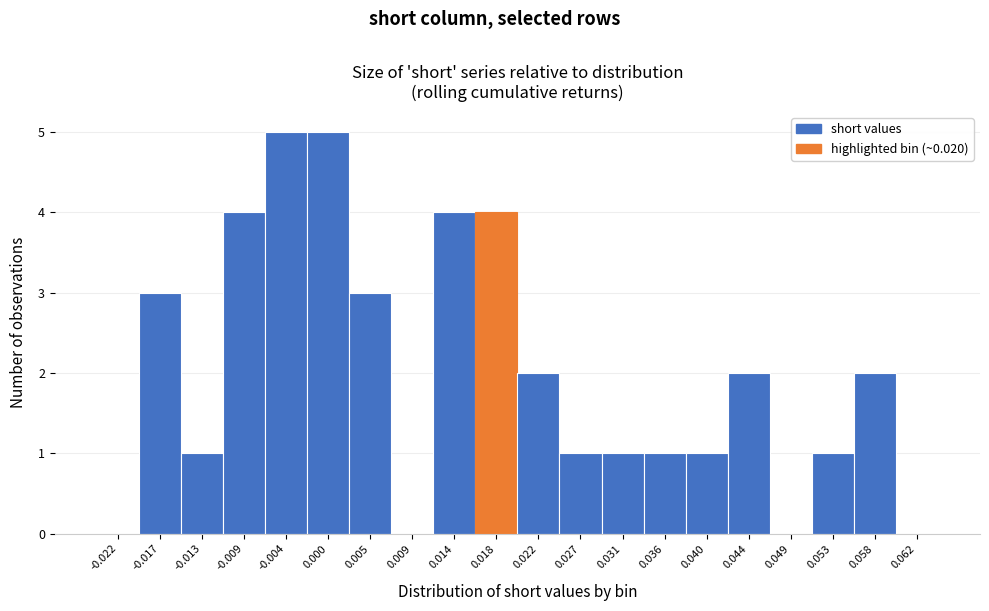

Reading left to right, extract all data points from this chart.

-0.022=0	-0.017=3	-0.013=1	-0.009=4	-0.004=5	0.000=5	0.005=3	0.009=0	0.014=4	0.018=4	0.022=2	0.027=1	0.031=1	0.036=1	0.040=1	0.044=2	0.049=0	0.053=1	0.058=2	0.062=0